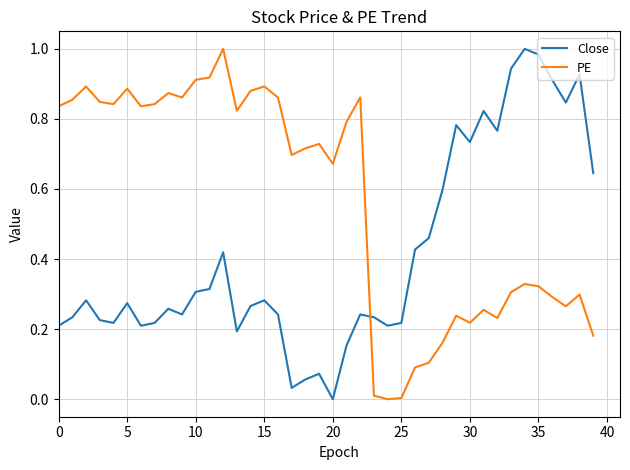

How many intersections are there between Close and PE?

1